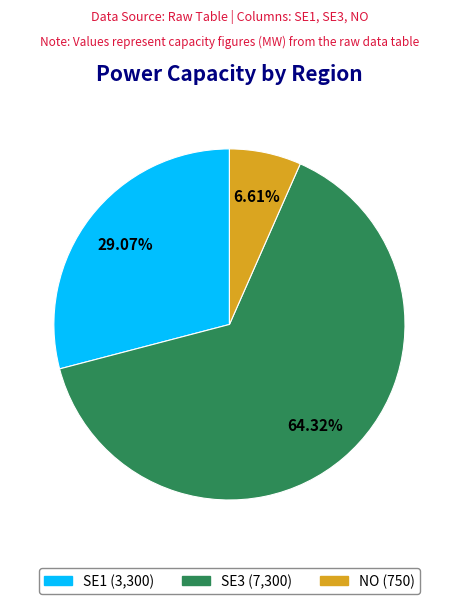

To the nearest percent, what is the combined percentage of SE1 and NO?

36%